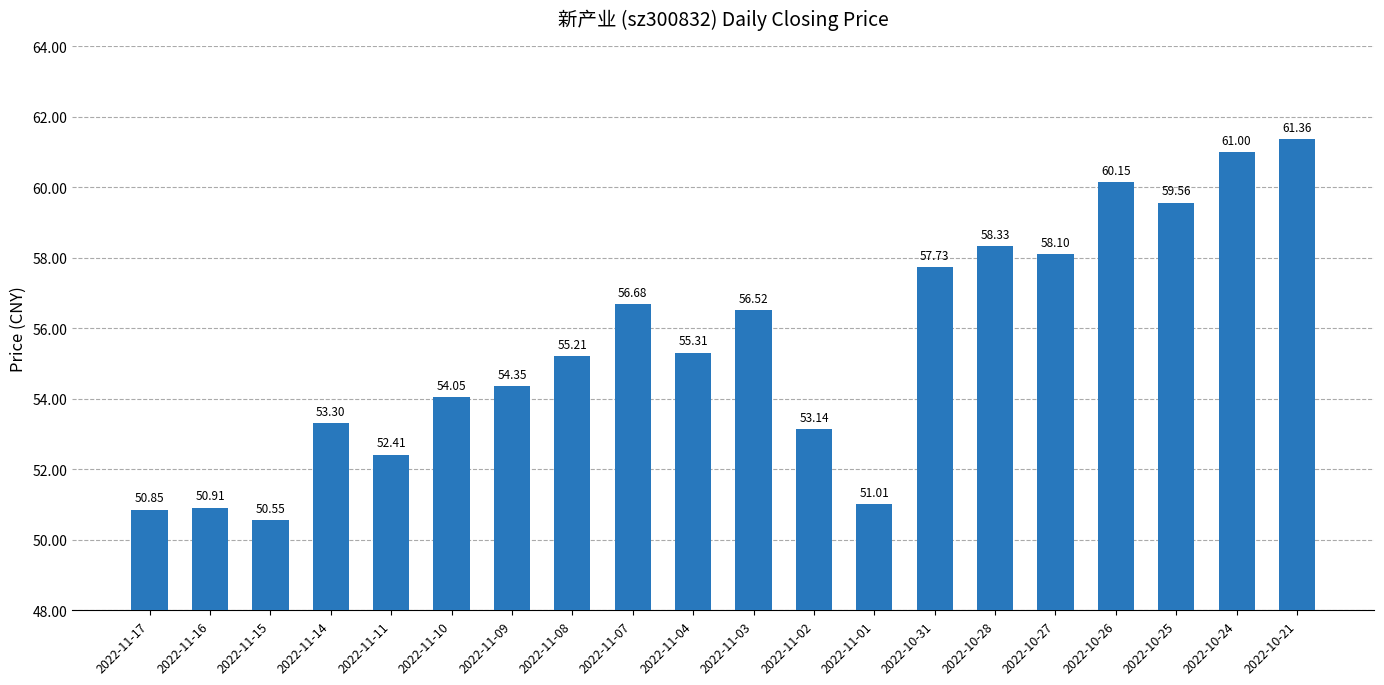

How many bars are there in total?

20